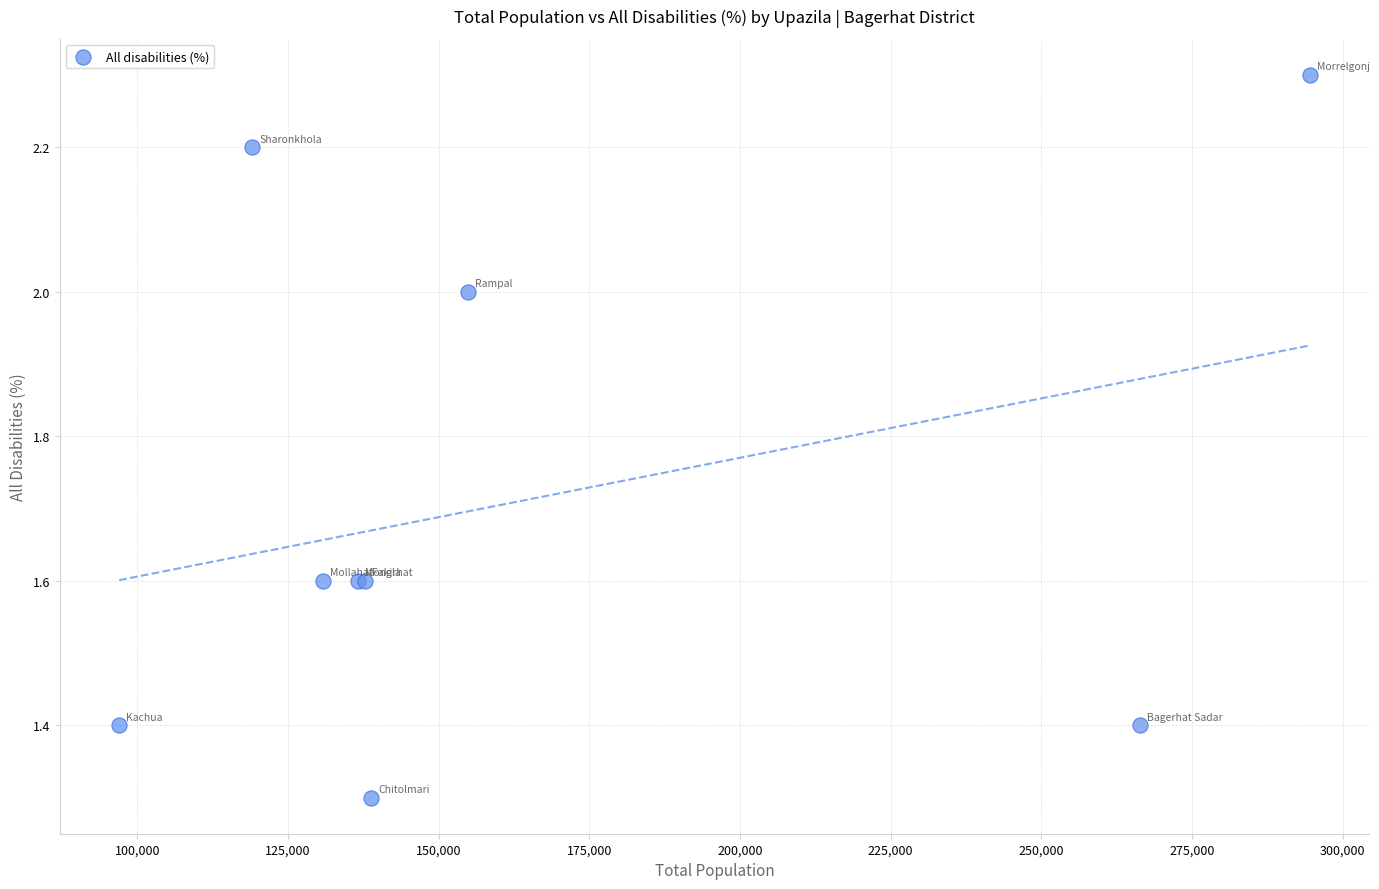

What Y value in the scatter plot is closest to 1?

1.3